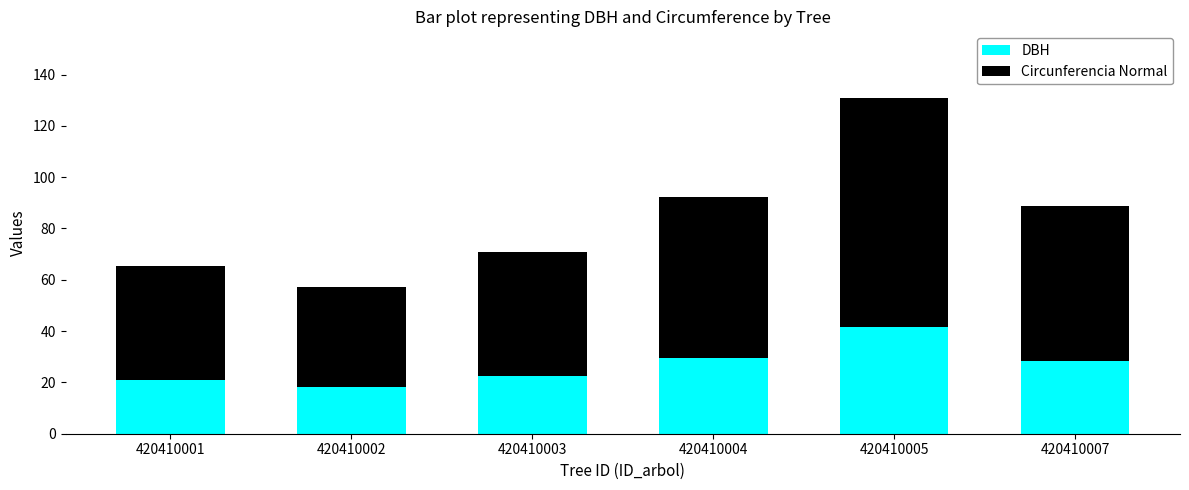

Does the chart contain any negative values?

No